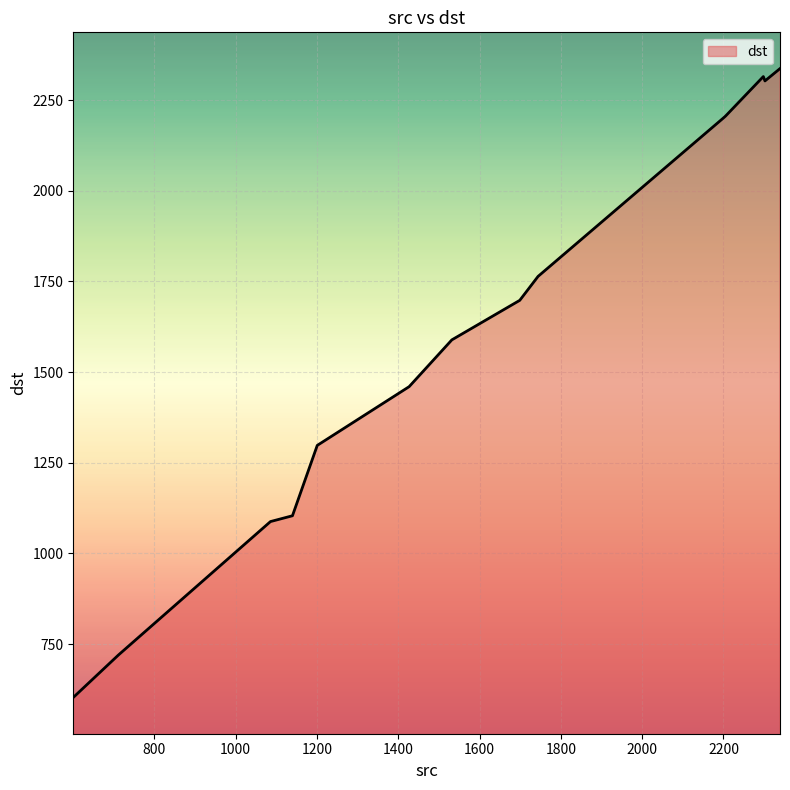

What is the maximum value shown in the chart?

2337